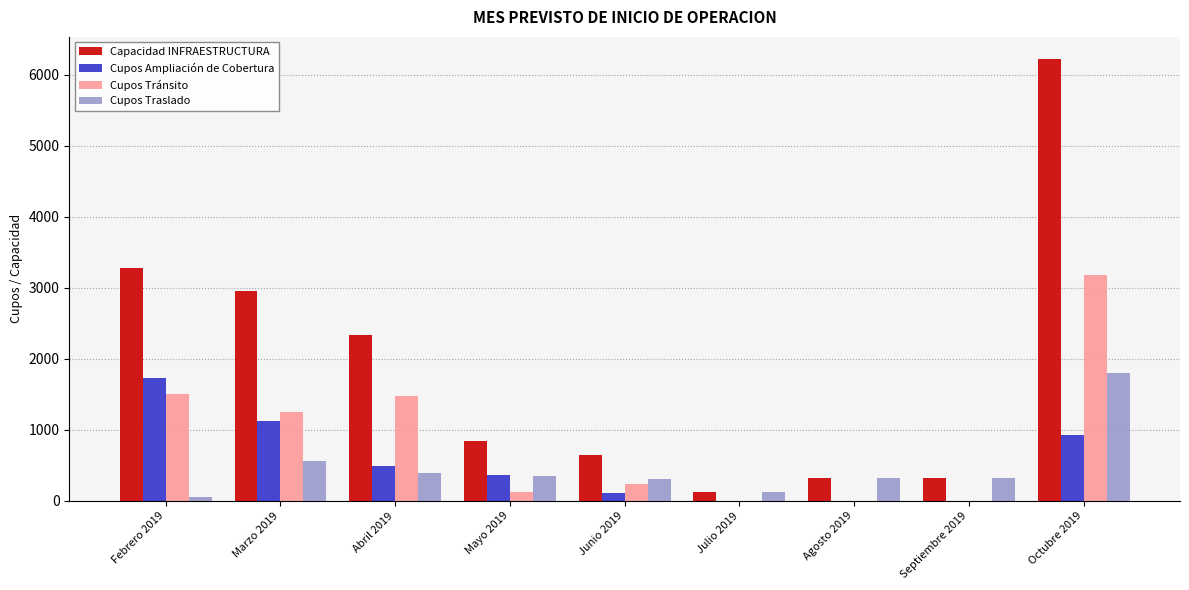

What is the average value of the Cupos Traslado series?

470